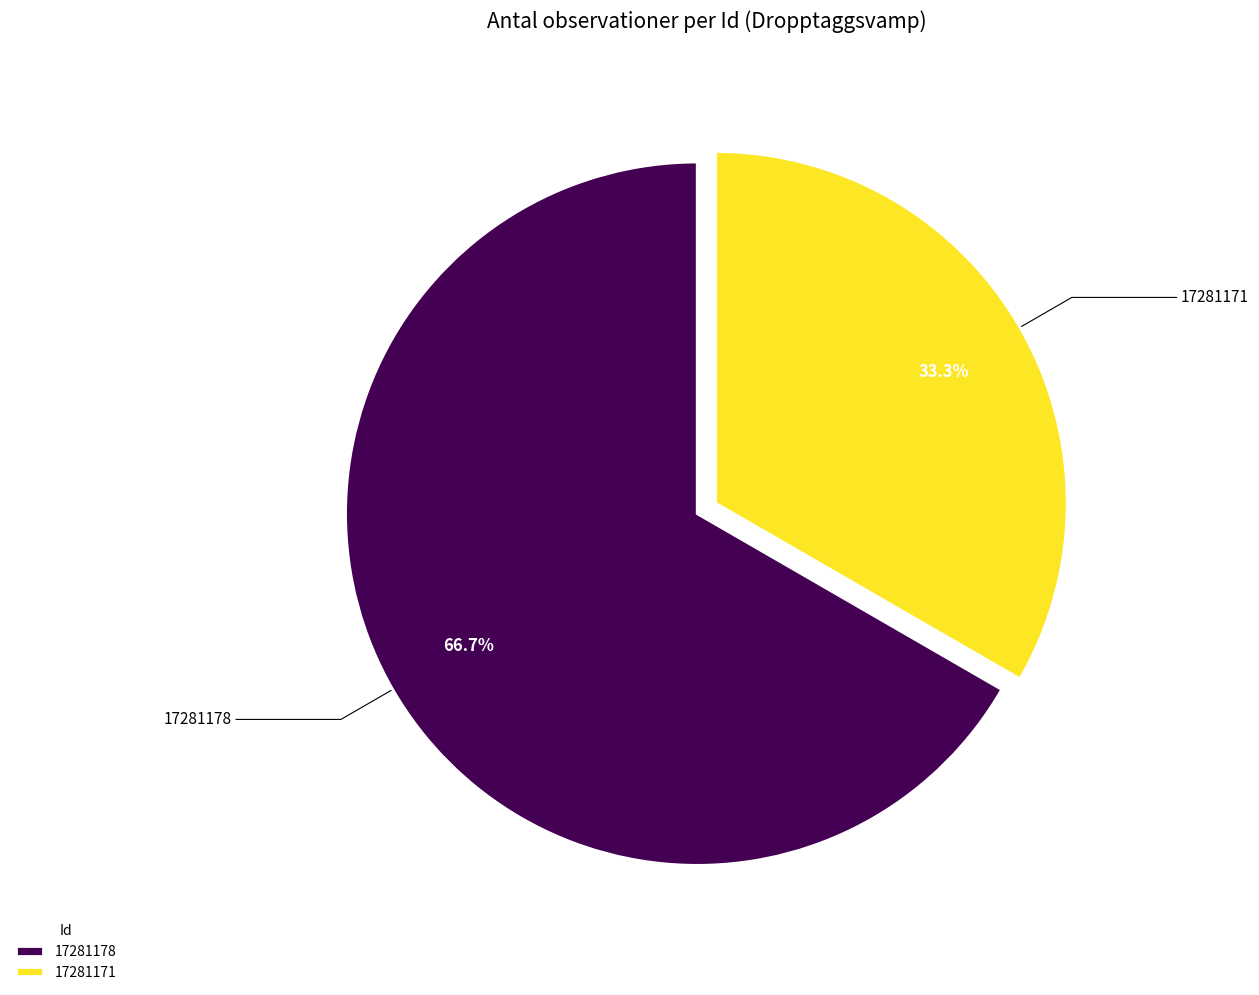

To the nearest percent, what percentage of the pie is 17281171?

33%